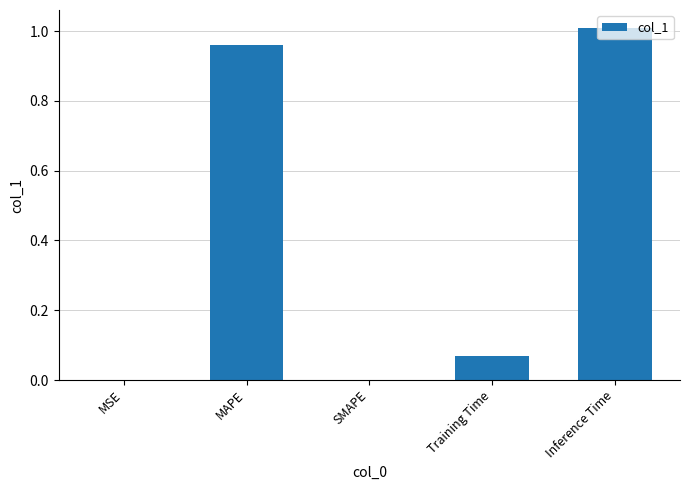

The chart shows a value of 0.0 at MSE. True or false?

True